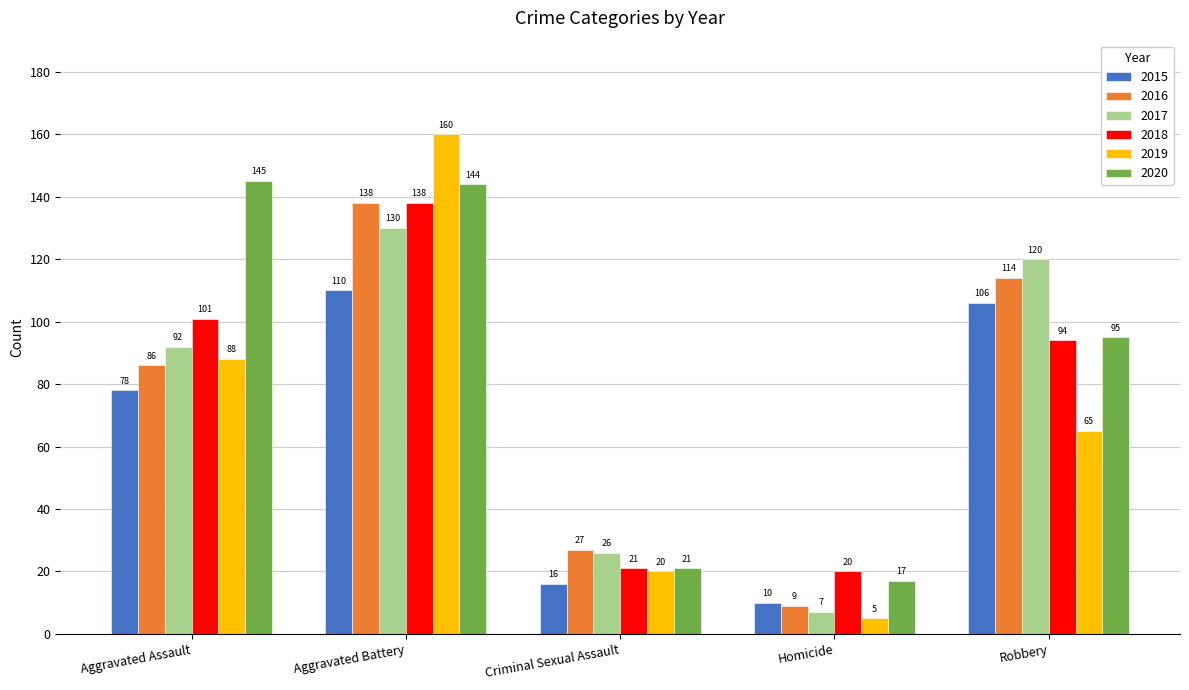

Reading right to left, what are all the values shown in this chart?

2015: Robbery=106	Homicide=10	Criminal Sexual Assault=16	Aggravated Battery=110	Aggravated Assault=78
2016: Robbery=114	Homicide=9	Criminal Sexual Assault=27	Aggravated Battery=138	Aggravated Assault=86
2017: Robbery=120	Homicide=7	Criminal Sexual Assault=26	Aggravated Battery=130	Aggravated Assault=92
2018: Robbery=94	Homicide=20	Criminal Sexual Assault=21	Aggravated Battery=138	Aggravated Assault=101
2019: Robbery=65	Homicide=5	Criminal Sexual Assault=20	Aggravated Battery=160	Aggravated Assault=88
2020: Robbery=95	Homicide=17	Criminal Sexual Assault=21	Aggravated Battery=144	Aggravated Assault=145